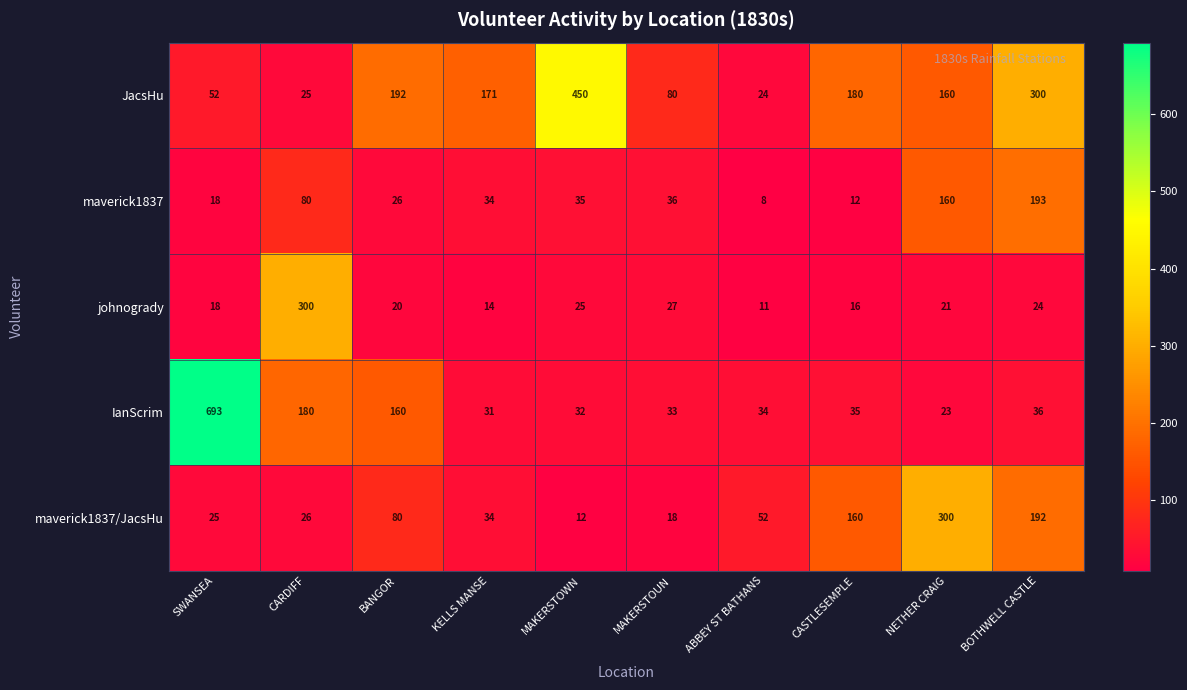

What is the total value across all series at MAKERSTOWN?

554